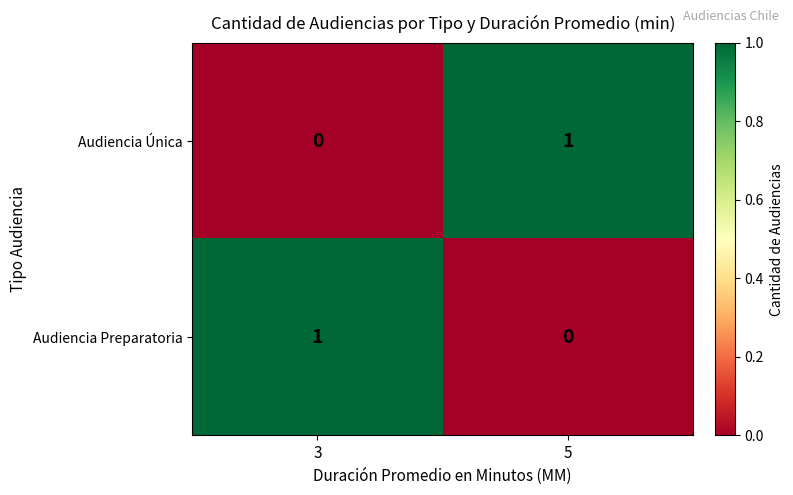

The value of Audiencia Preparatoria at 5 is 0. True or false?

True